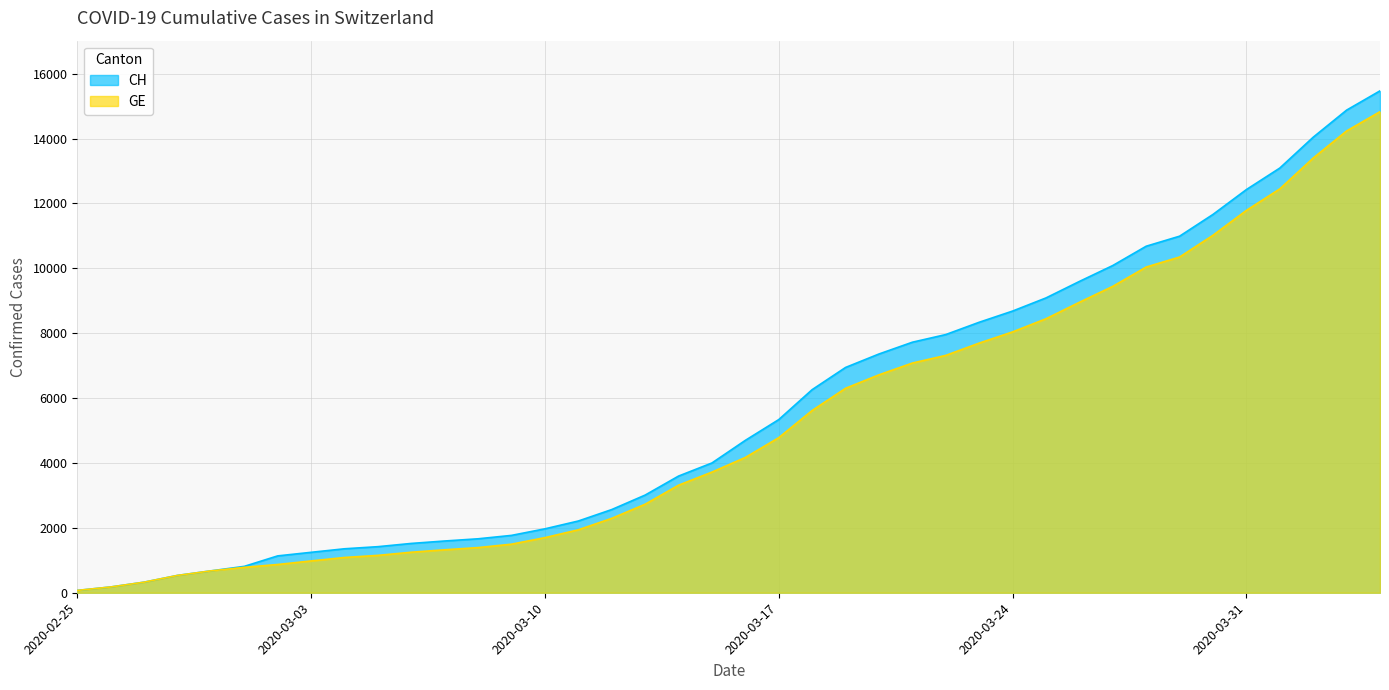

How many data points in CH are above 4697?

19